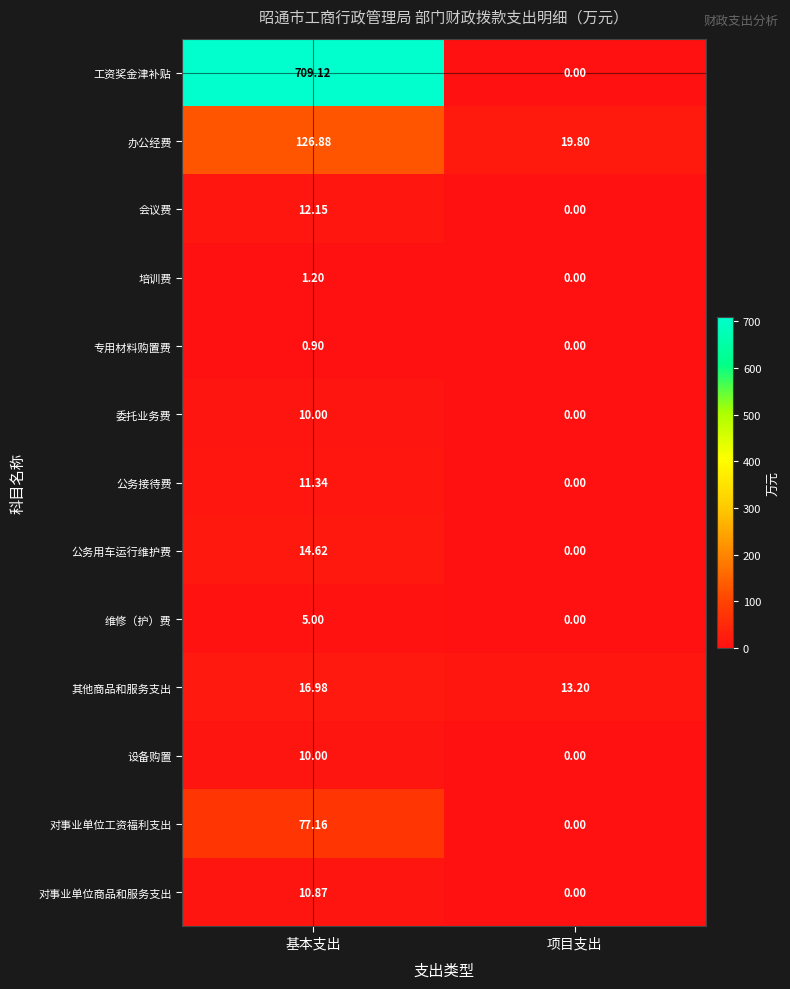

Between 基本支出 and 项目支出, which series saw the biggest shift?

工资奖金津补贴